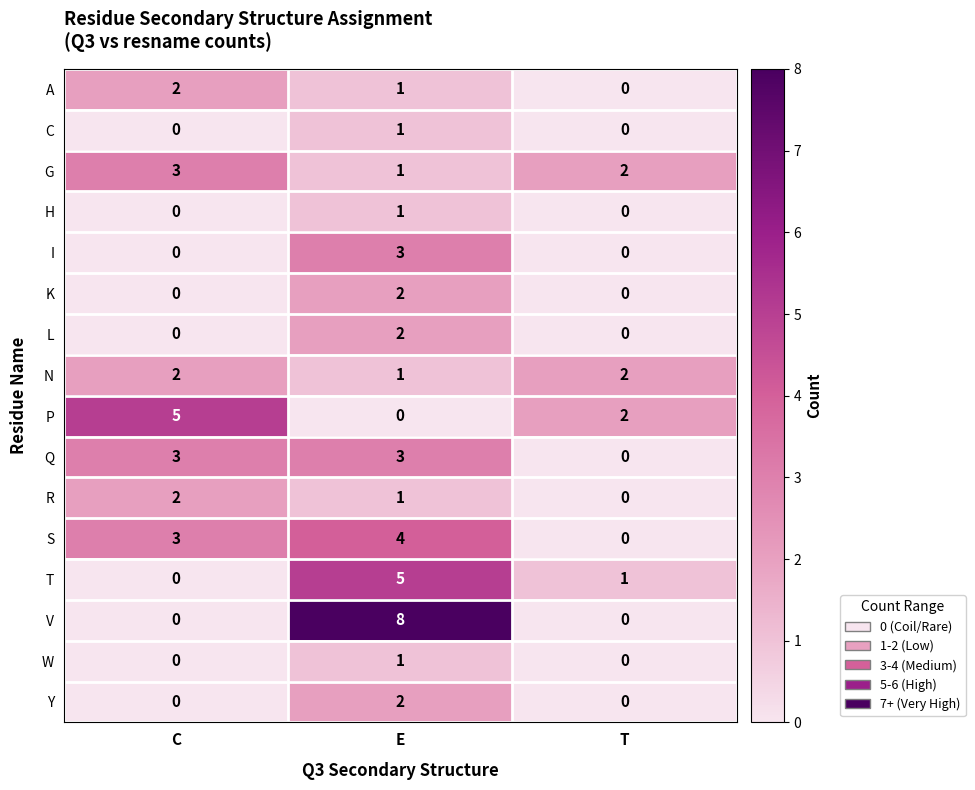

At which label does V reach its peak?

E